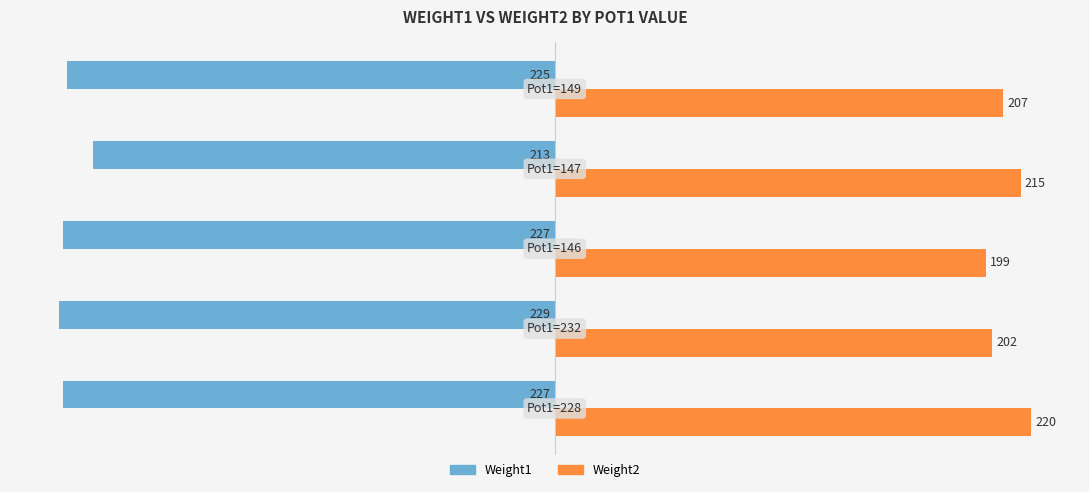

How many Weight1 values are between -227 and -225?

3